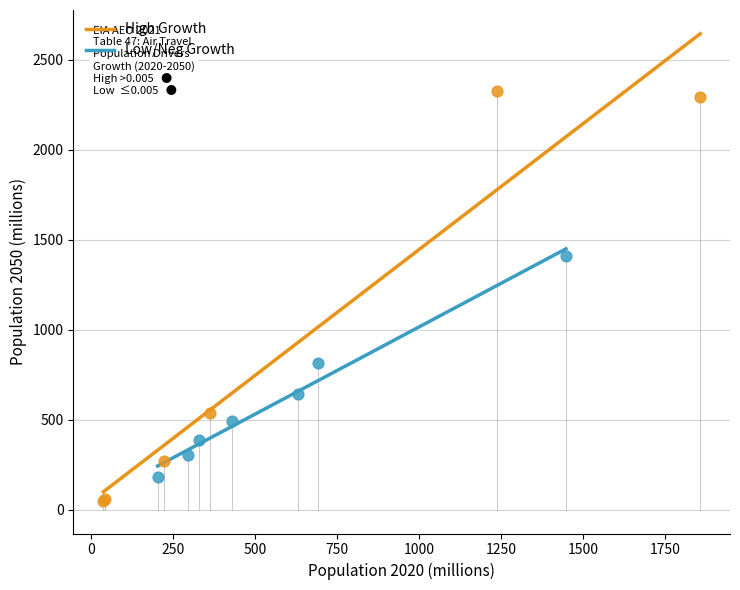

Which series has the widest spread of Y values?

High Growth